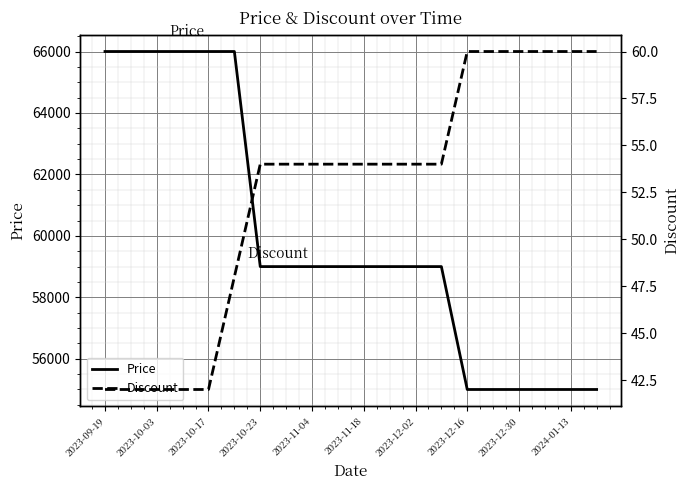

Reading left to right, what are all the values shown in this chart?

Price: 66000	66000	66000	66000	66000	66000	59000	59000	59000	59000	59000	59000	59000	59000	55000	55000	55000	55000	55000	55000
Discount: 42	42	42	42	42	48	54	54	54	54	54	54	54	54	60	60	60	60	60	60